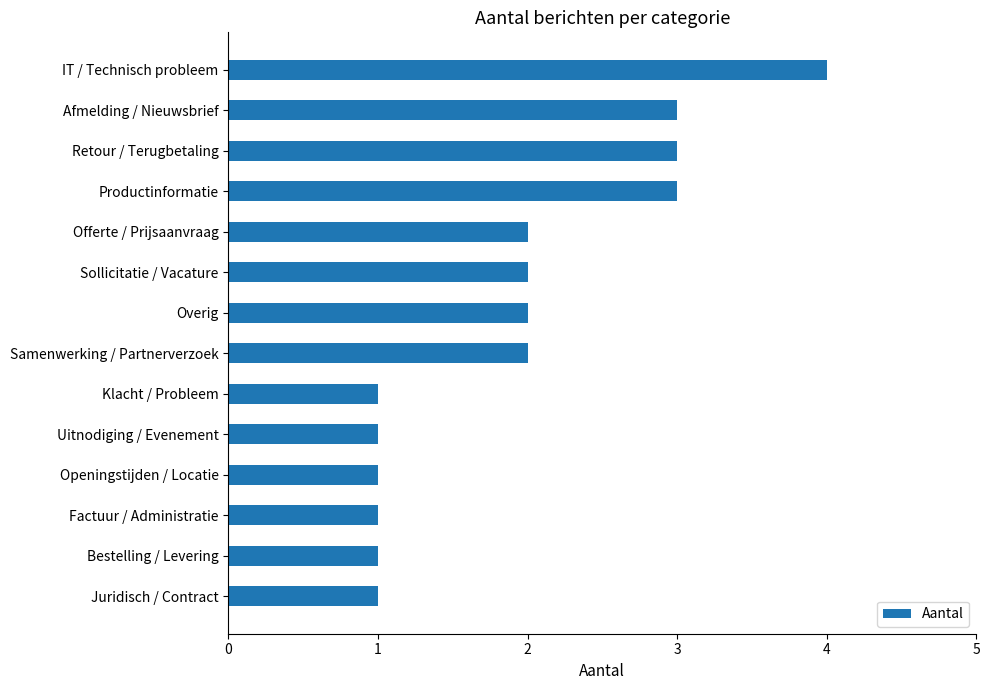

What is the ratio of the value at Offerte / Prijsaanvraag to the value at Afmelding / Nieuwsbrief?

0.7